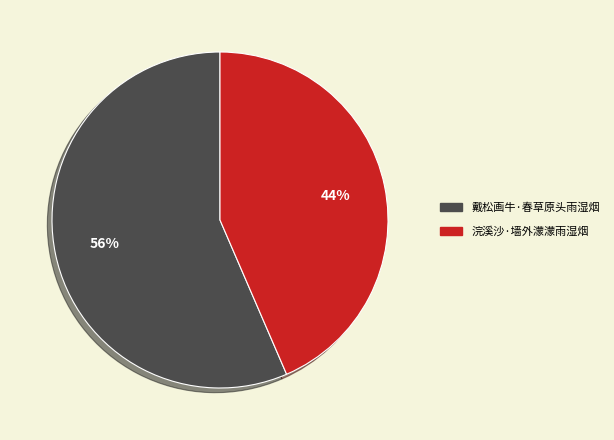

Which category accounts for the majority?

戴松画牛·春草原头雨湿烟